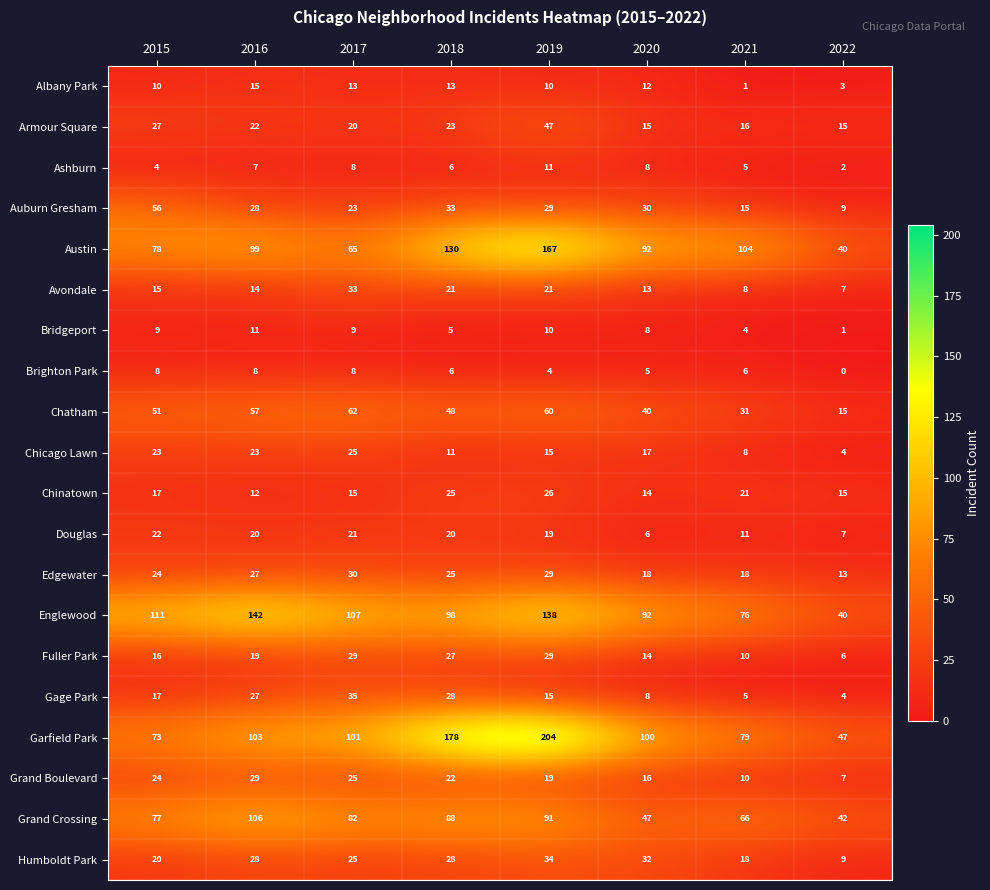

What value does the Auburn Gresham series have at 2019, to the nearest 10?

30